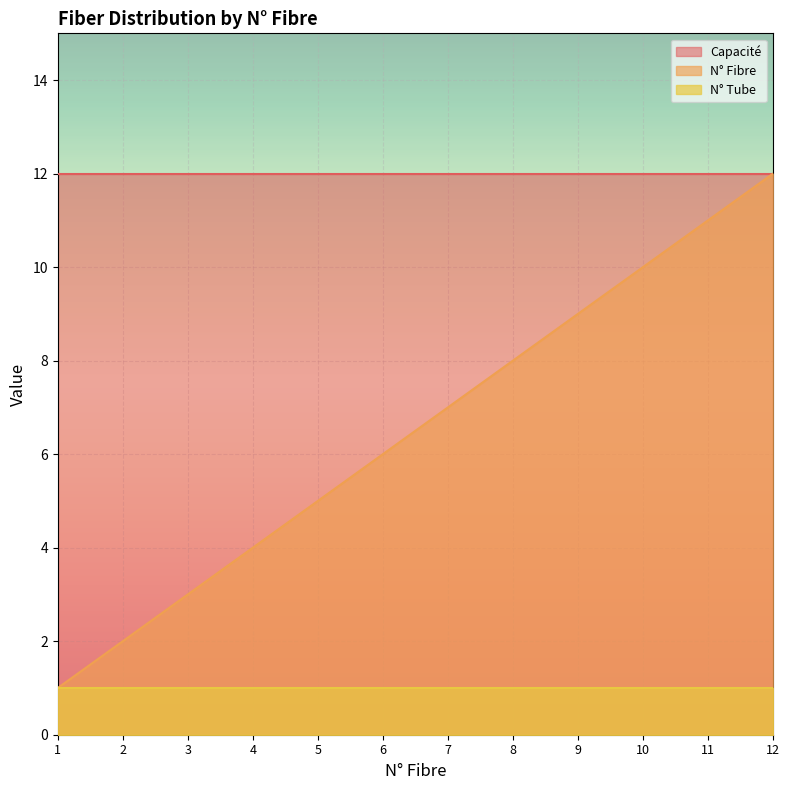

True or false: Capacité and N° Tube cross at least once.

False